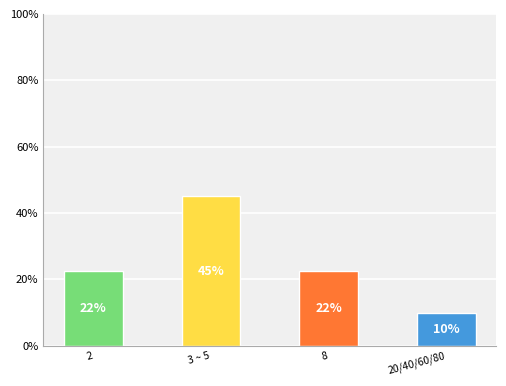

What is the difference between the maximum and minimum values?

35.0